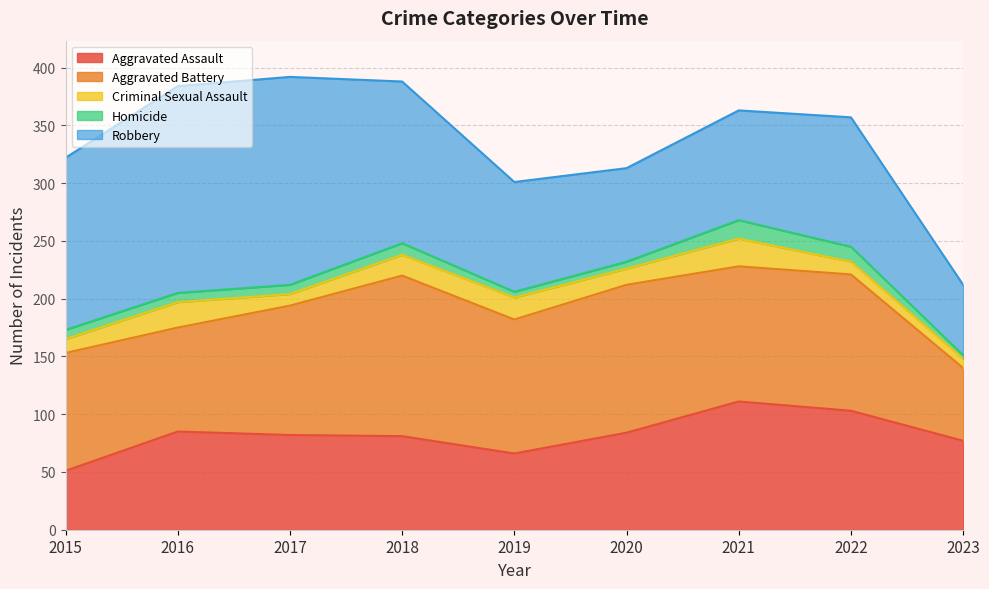

The value of Aggravated Battery at 2021 is 177. True or false?

False